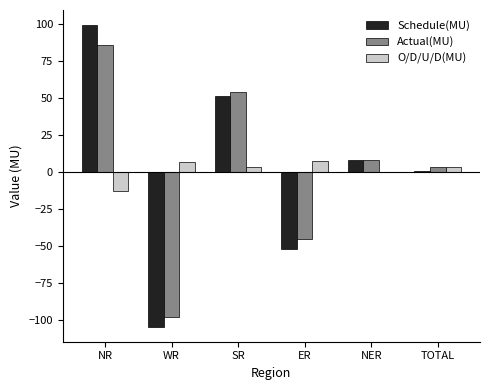

Is the value of O/D/U/D(MU) at NR greater than the value of Schedule(MU) at WR?

Yes